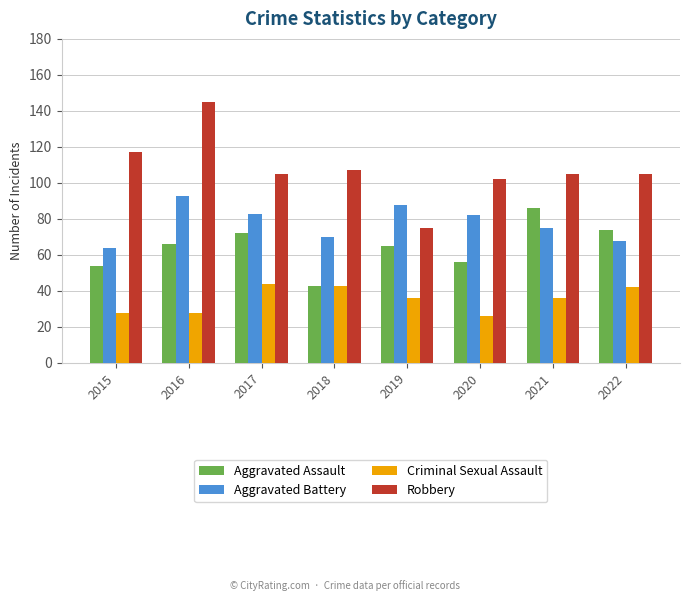

Reading right to left, what are all the values shown in this chart?

Aggravated Assault: 74	86	56	65	43	72	66	54
Aggravated Battery: 68	75	82	88	70	83	93	64
Criminal Sexual Assault: 42	36	26	36	43	44	28	28
Robbery: 105	105	102	75	107	105	145	117